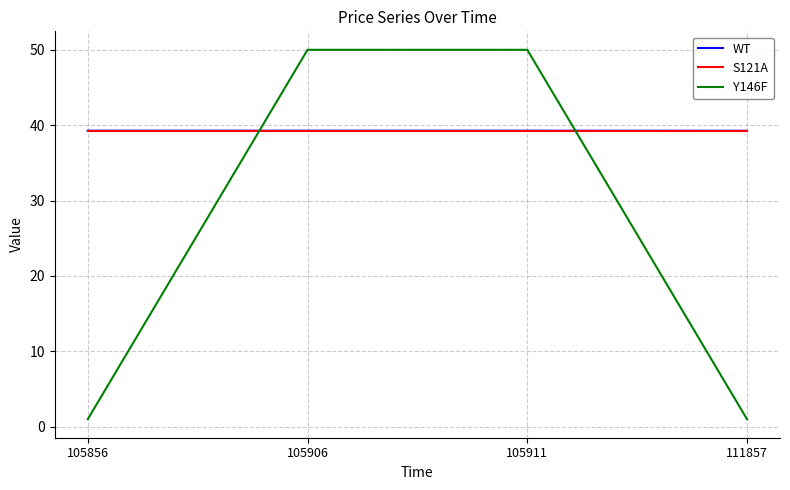

What is the total value across all series at 105911?

128.6